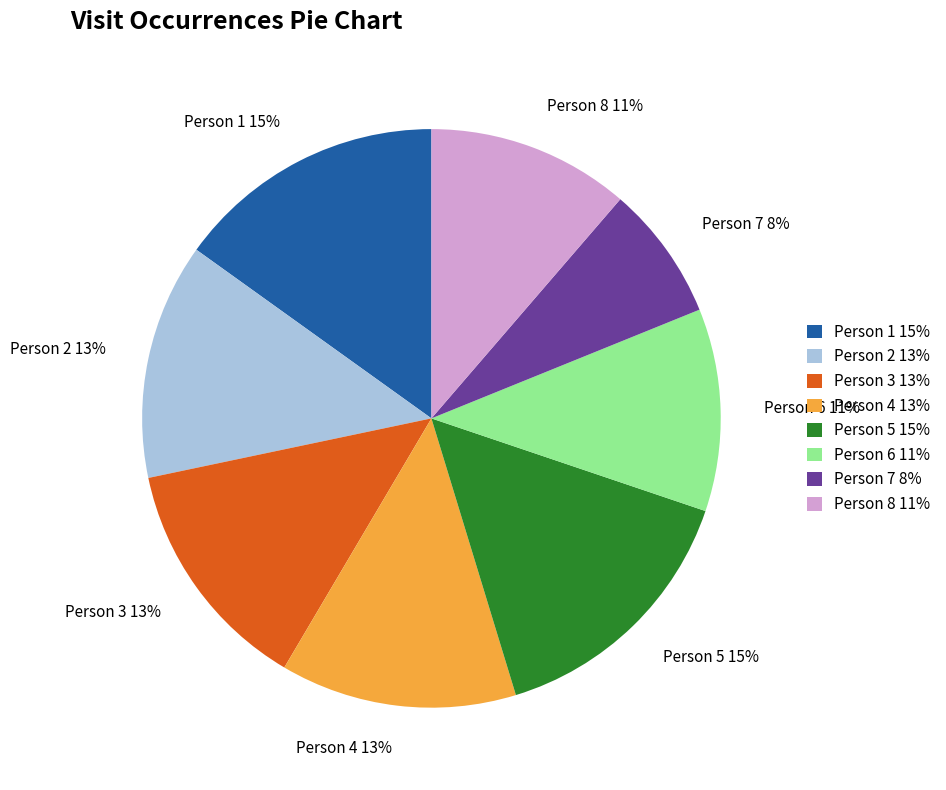

The Person 8 slice represents 1% of the pie. True or false?

False